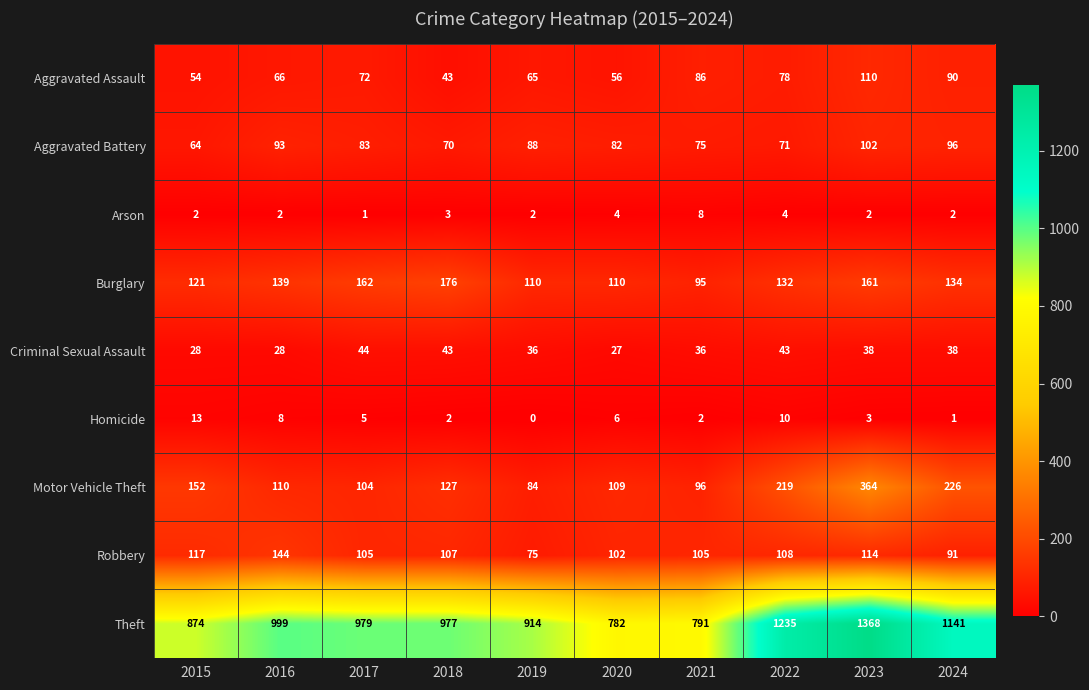

At 2017, list the series in order from smallest to largest.

Arson, Homicide, Criminal Sexual Assault, Aggravated Assault, Aggravated Battery, Motor Vehicle Theft, Robbery, Burglary, Theft